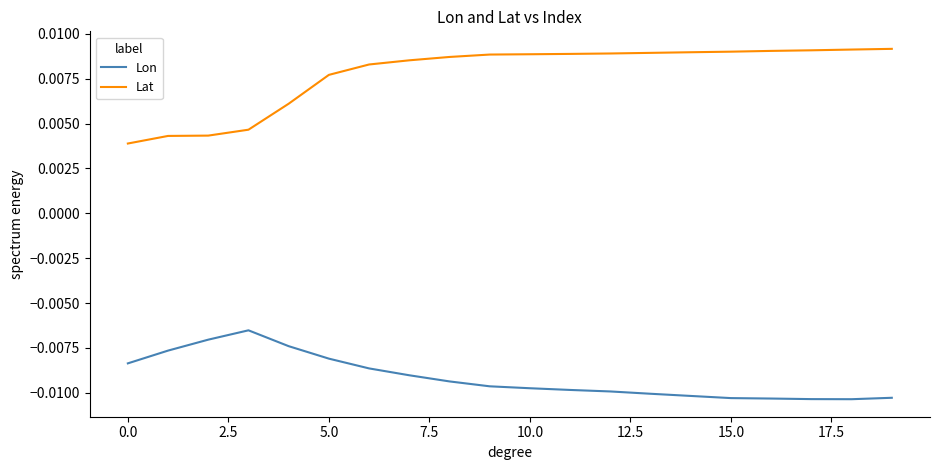

Rank the series by their average value, from lowest to highest.

Lon, Lat